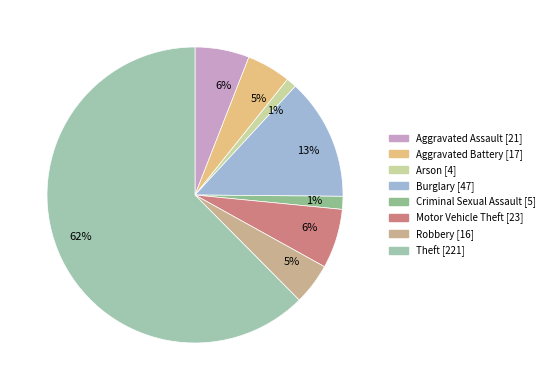

Count the number of slices in the pie.

8